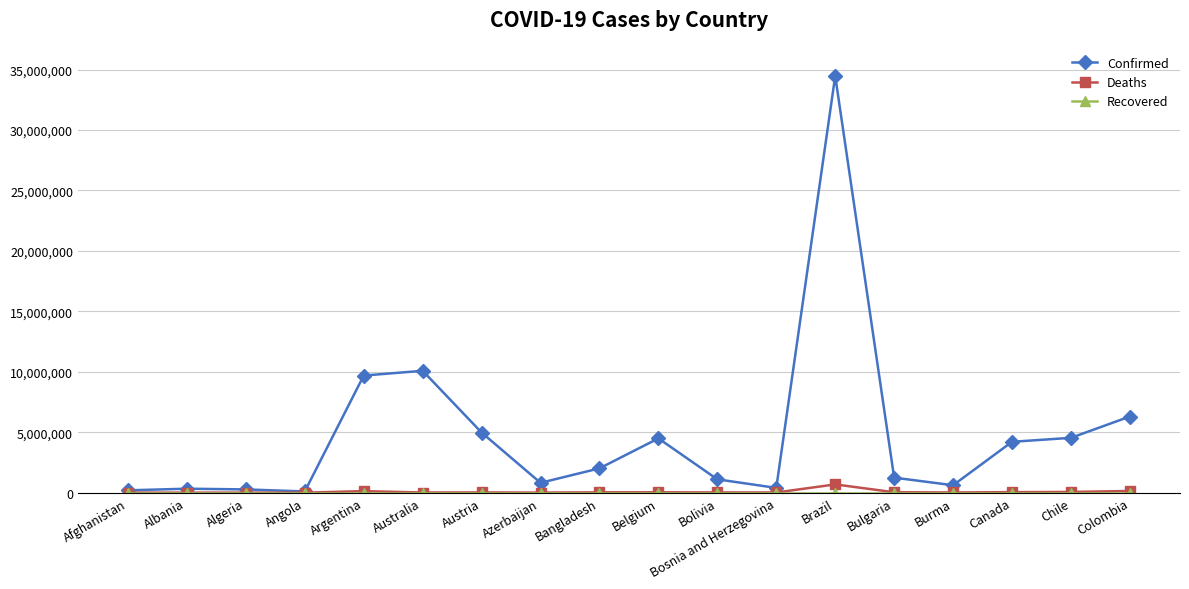

At which category is the sum across all series the highest?

Brazil